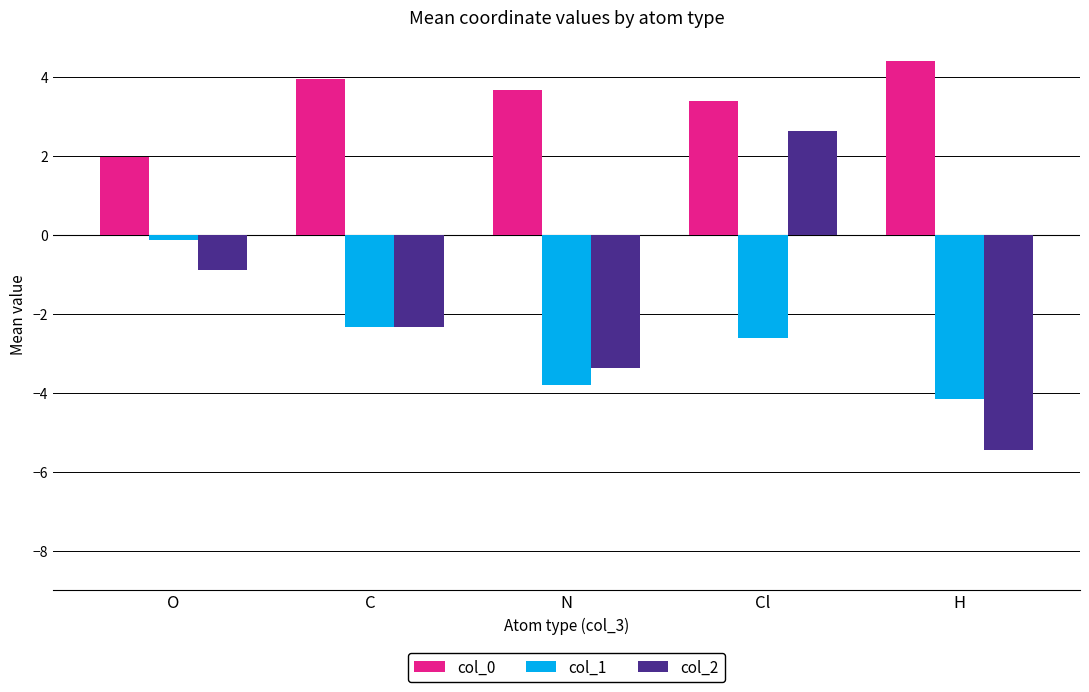

What is the difference between the col_1 values at Cl and N?

1.2